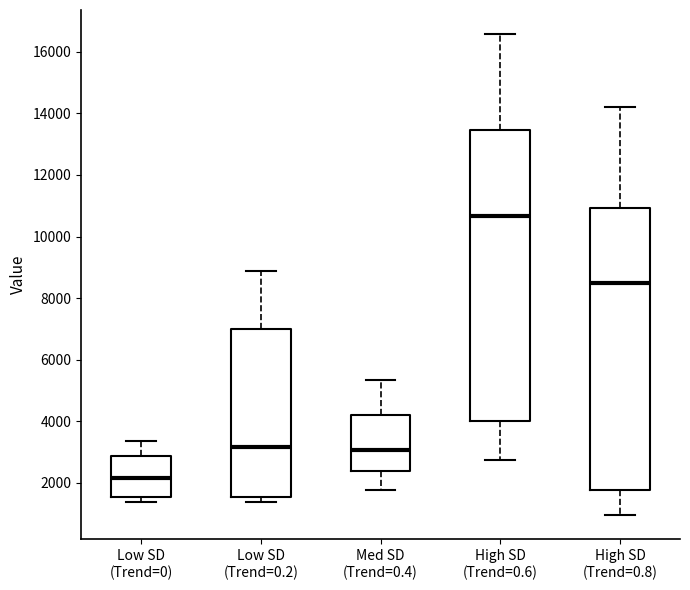

Reading left to right, read every box against the y-axis: the position of its median line, the range the box covers, and the ends of its whiskers. The values are not printed on the chart, so give them approximately, as read against the axis.

Low SD (Trend=0): median 2200, box 1600 to 2800, whiskers 1400 to 3400
Low SD (Trend=0.2): median 3200, box 1600 to 7000, whiskers 1400 to 8800
Med SD (Trend=0.4): median 3000, box 2400 to 4200, whiskers 1800 to 5400
High SD (Trend=0.6): median 10600, box 4000 to 13400, whiskers 2800 to 16600
High SD (Trend=0.8): median 8400, box 1800 to 11000, whiskers 1000 to 14200